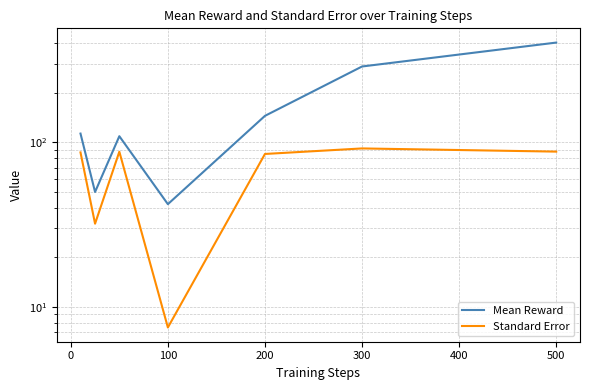

True or false: Mean Reward and Standard Error cross at least once.

False